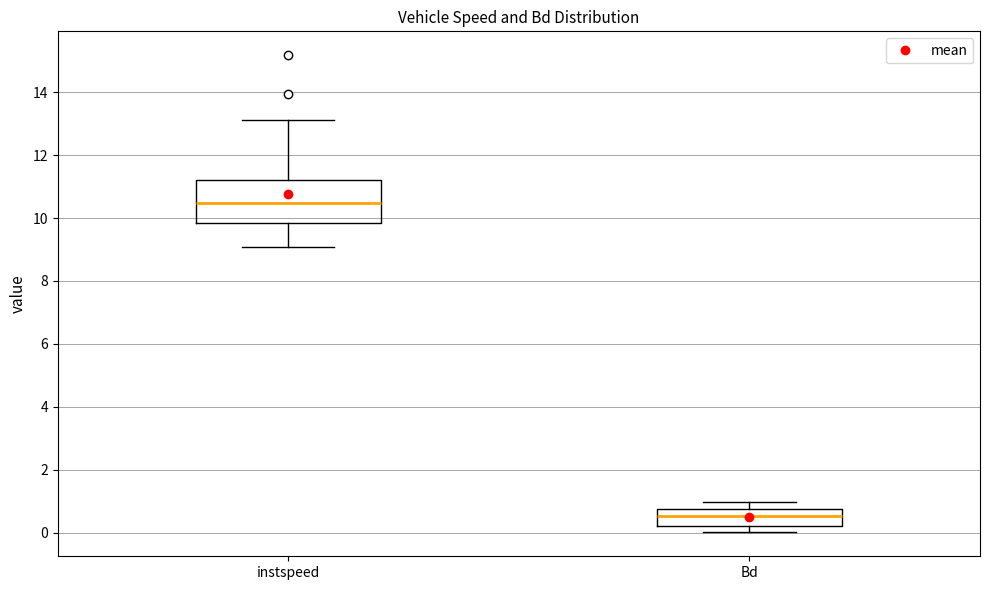

Which box has the lowest median line?

Bd